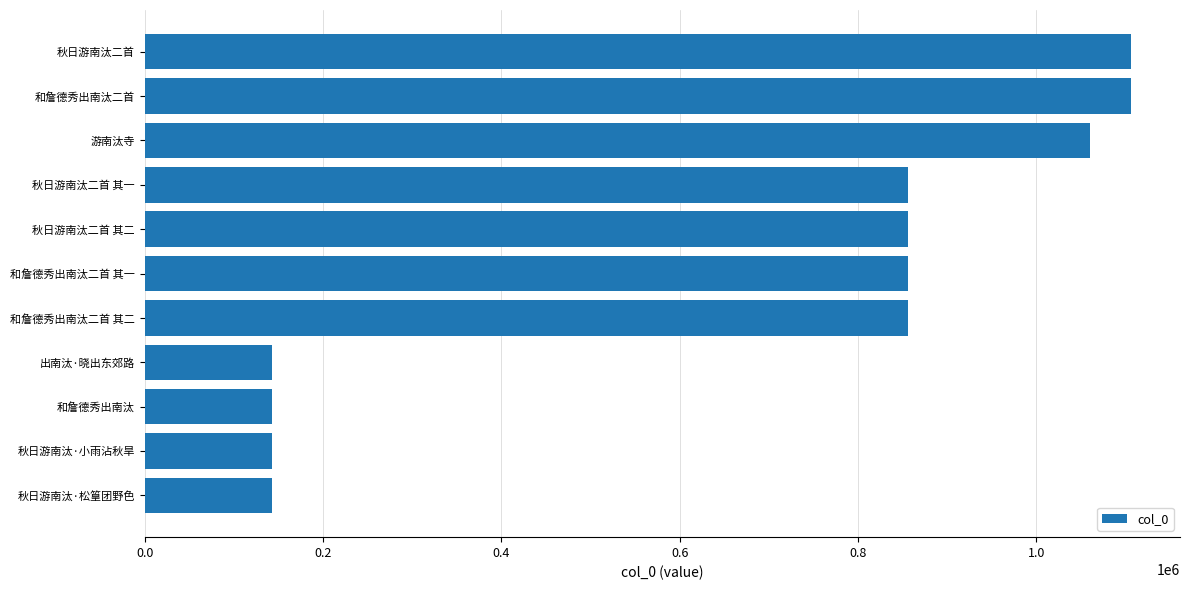

Between 秋日游南汰二首 其二 and 和詹德秀出南汰二首, which is larger?

和詹德秀出南汰二首